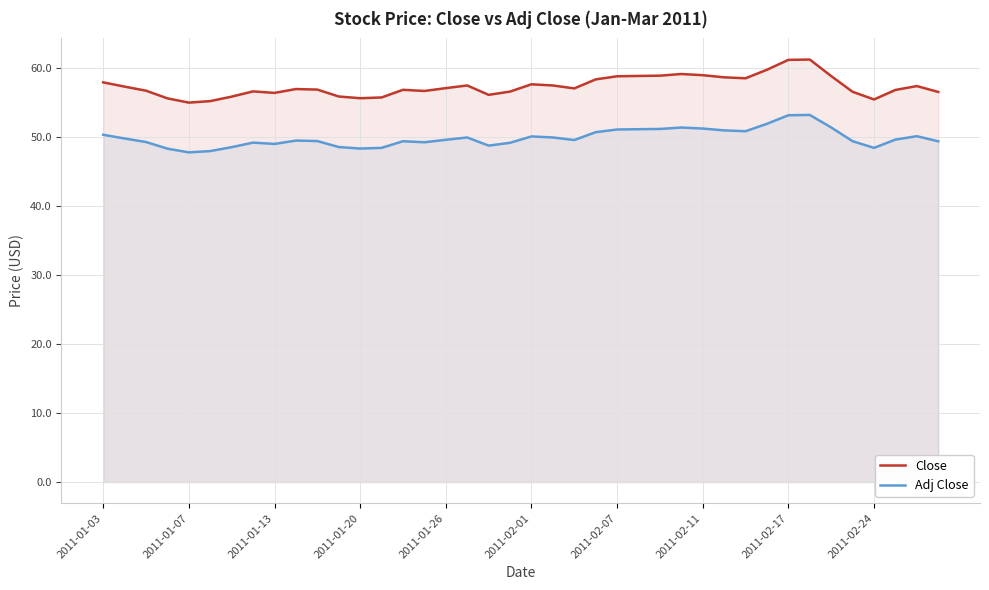

What is the total value across all series at 2011-02-24?

104.0